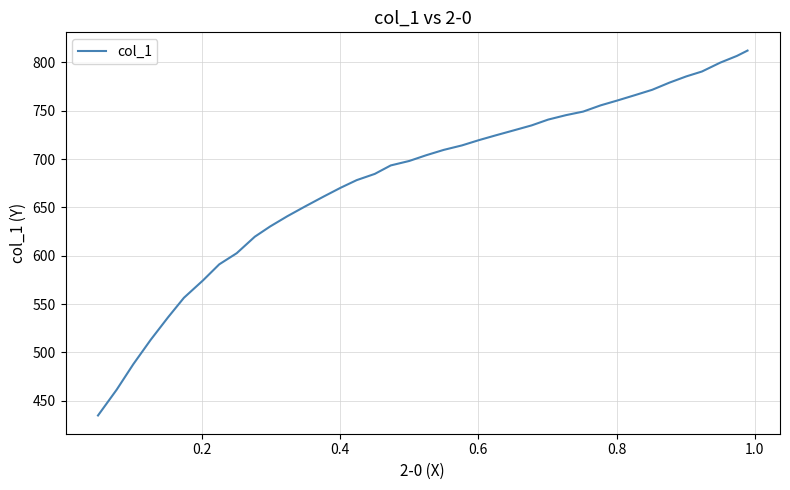

How many lines are shown in the chart?

1